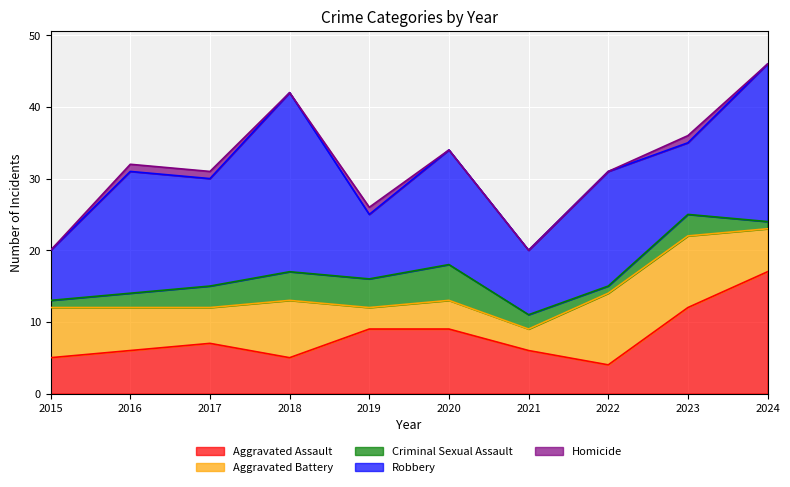

True or false: Aggravated Battery and Robbery intersect in this chart.

False